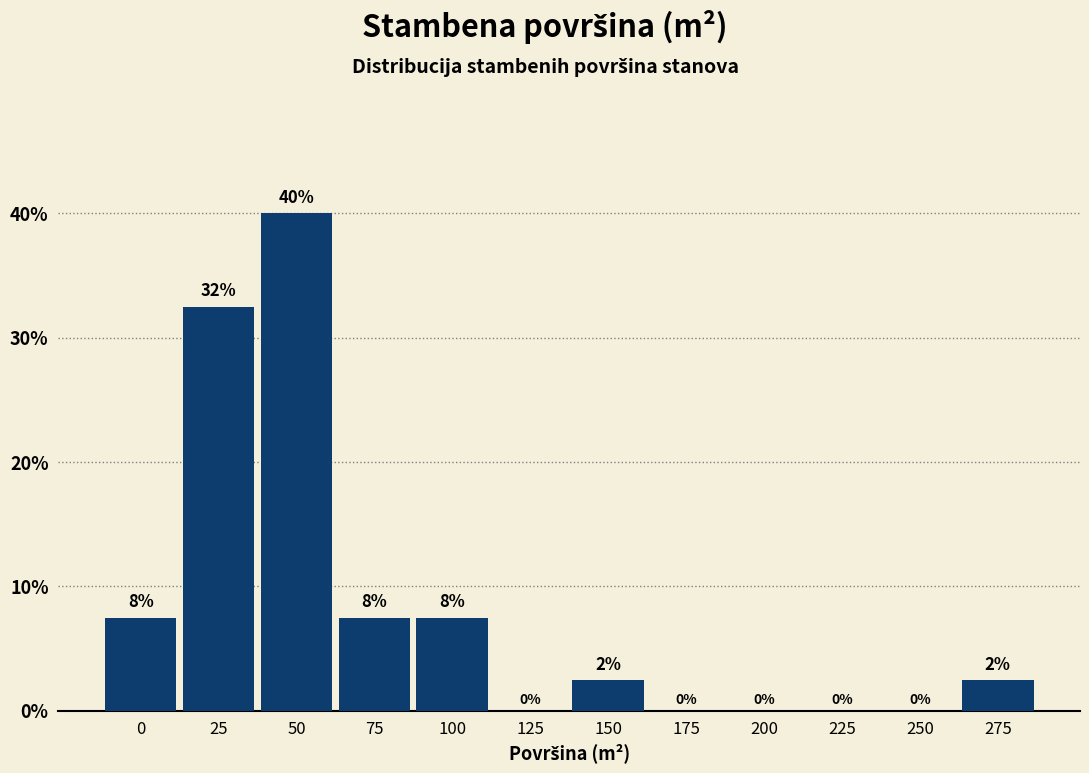

True or false: the data shows 0.0 at 125.

True